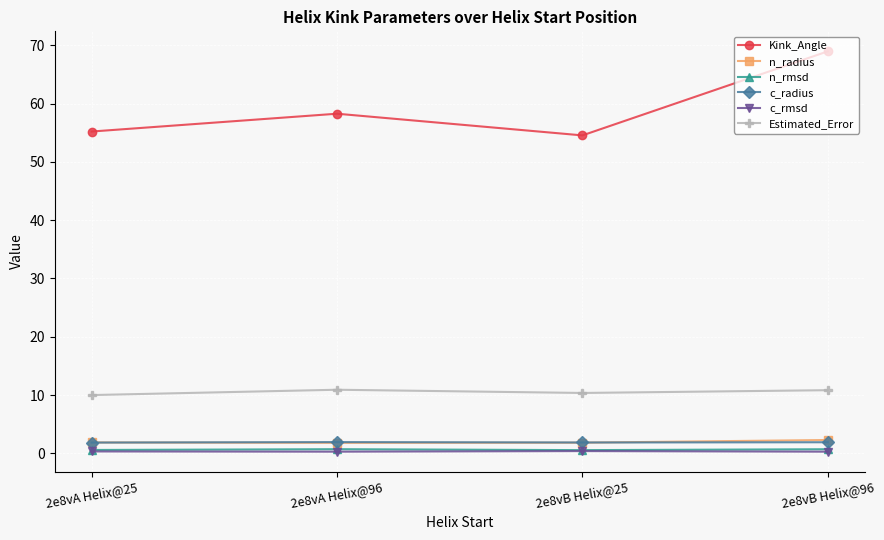

What is the maximum value for n_rmsd?

0.7